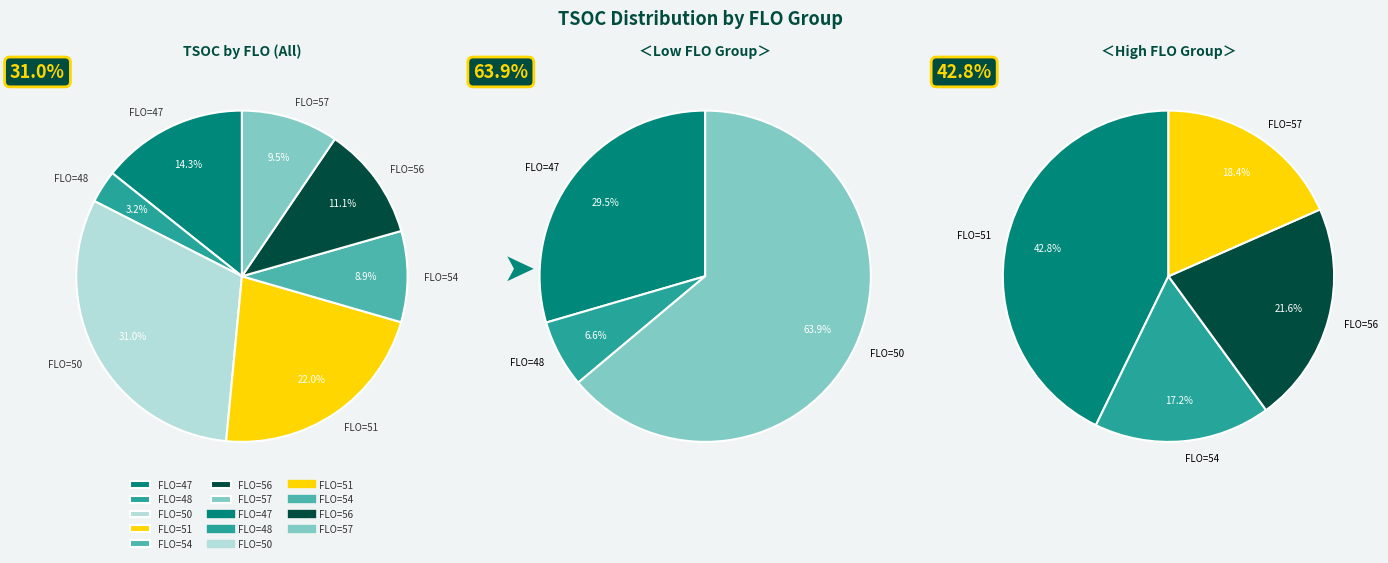

Is it true that 50 is 1% of the pie?

False